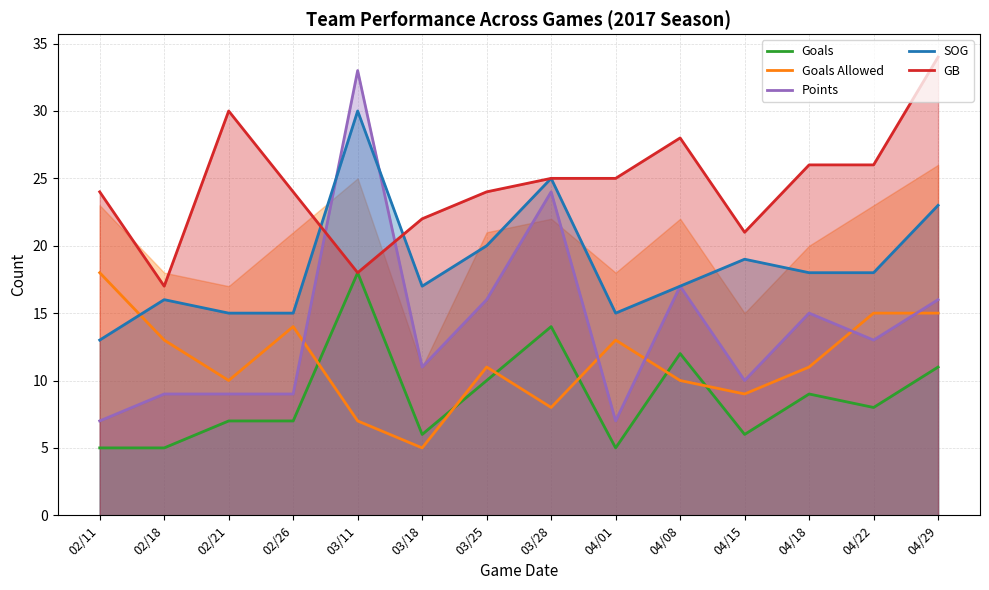

What is the minimum value shown in the chart?

5